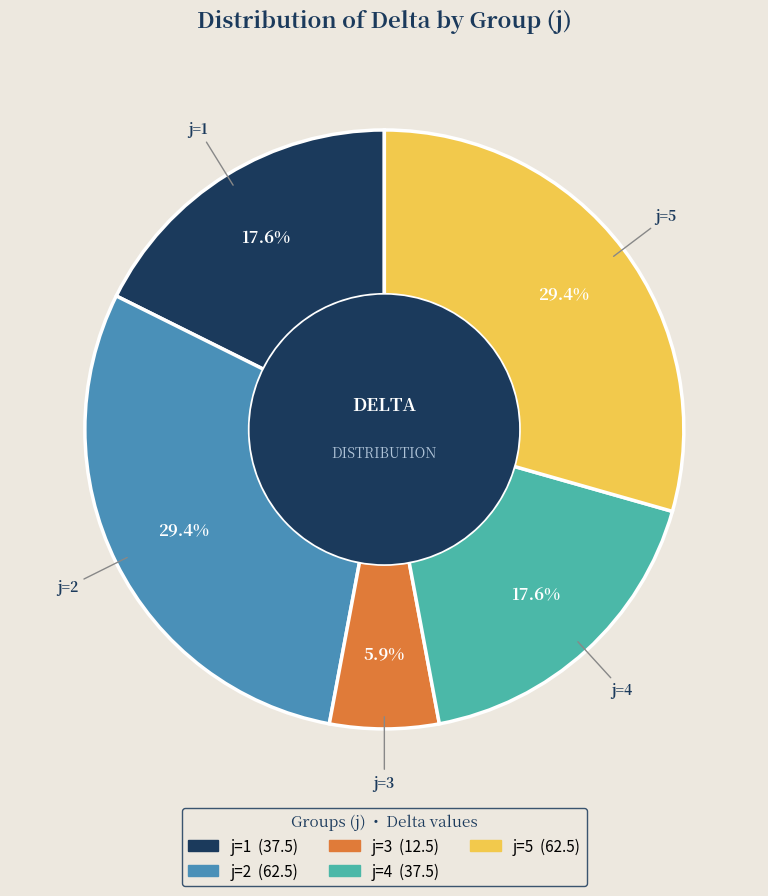

True or false: j=2 accounts for 29% of the total.

True